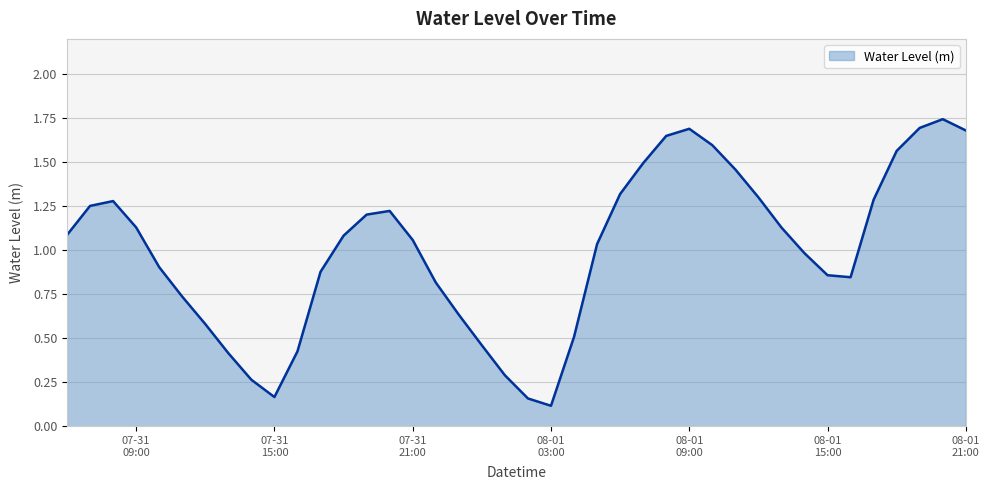

Does the chart display data point markers on the line(s)?

No